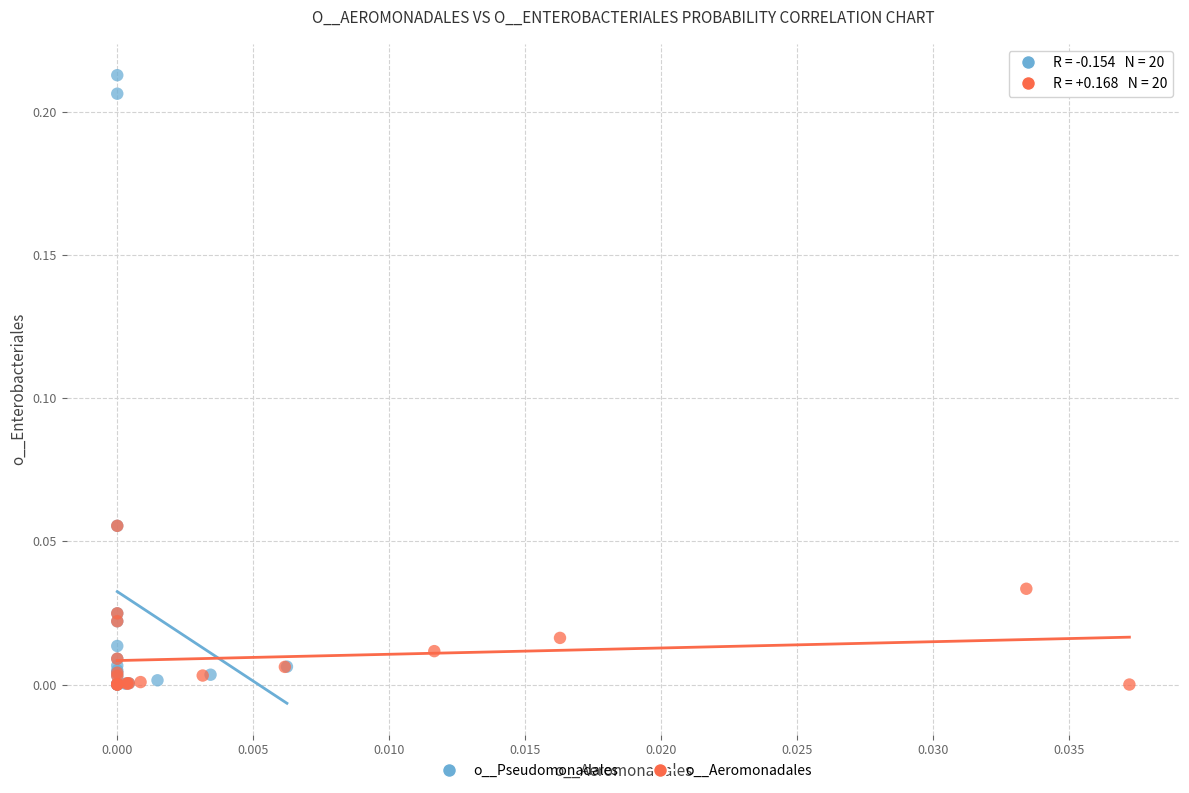

Which series has the largest Y range (max minus min)?

o__Pseudomonadales